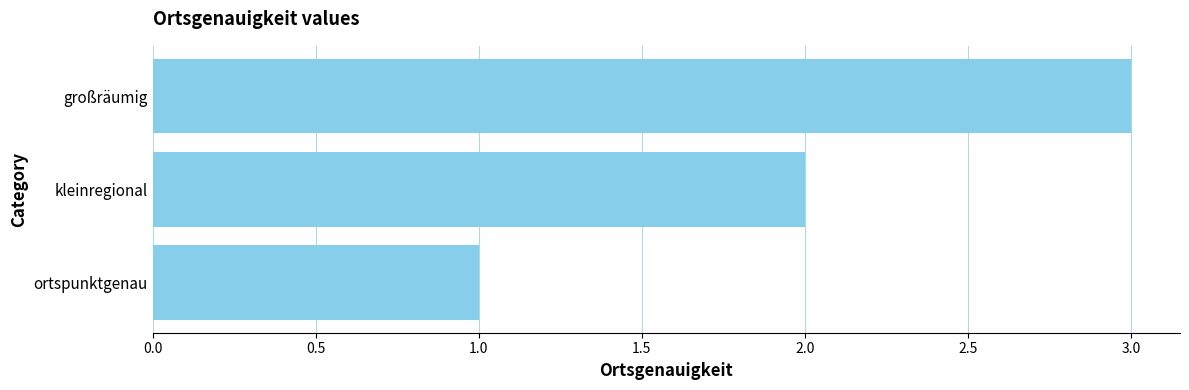

What is the greatest value displayed?

3